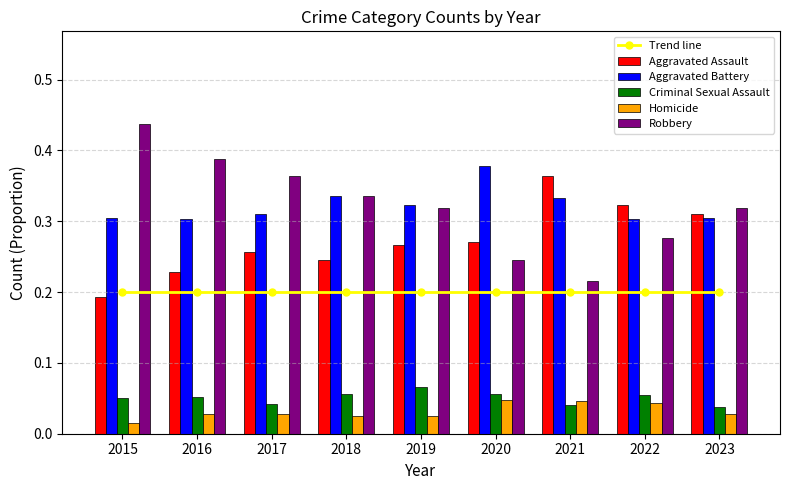

Reading left to right, extract all data points from this chart.

Trend line: 2015=0.2	2016=0.2	2017=0.2	2018=0.2	2019=0.2	2020=0.2	2021=0.2	2022=0.2	2023=0.2
Aggravated Assault: 2015=0.2	2016=0.2	2017=0.3	2018=0.2	2019=0.3	2020=0.3	2021=0.4	2022=0.3	2023=0.3
Aggravated Battery: 2015=0.3	2016=0.3	2017=0.3	2018=0.3	2019=0.3	2020=0.4	2021=0.3	2022=0.3	2023=0.3
Criminal Sexual Assault: 2015=0.1	2016=0.1	2017=0.0	2018=0.1	2019=0.1	2020=0.1	2021=0.0	2022=0.1	2023=0.0
Homicide: 2015=0.0	2016=0.0	2017=0.0	2018=0.0	2019=0.0	2020=0.0	2021=0.0	2022=0.0	2023=0.0
Robbery: 2015=0.4	2016=0.4	2017=0.4	2018=0.3	2019=0.3	2020=0.2	2021=0.2	2022=0.3	2023=0.3